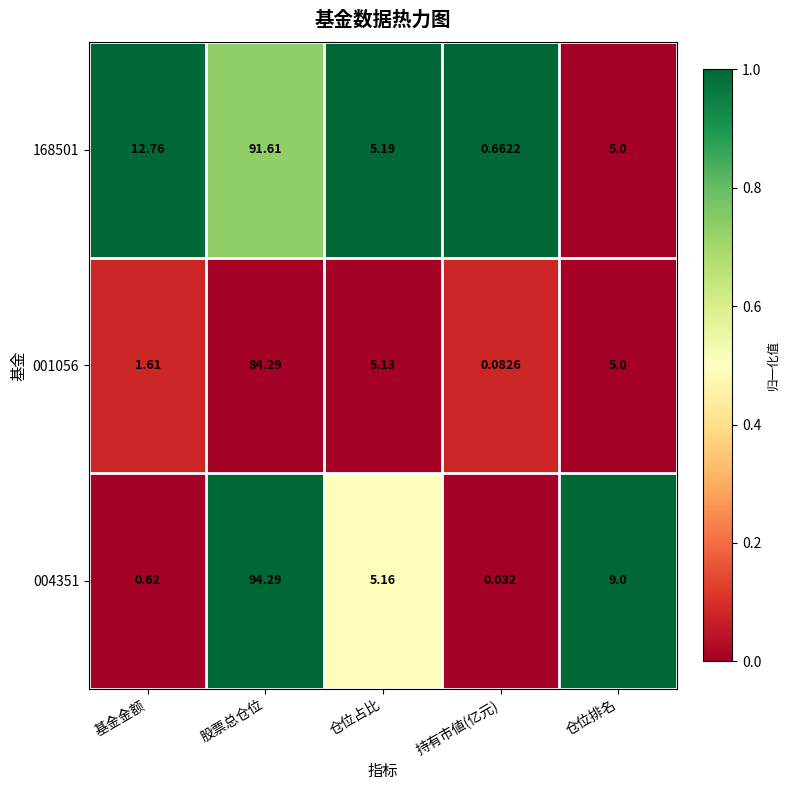

Rank the series by their average value, from lowest to highest.

001056, 004351, 168501